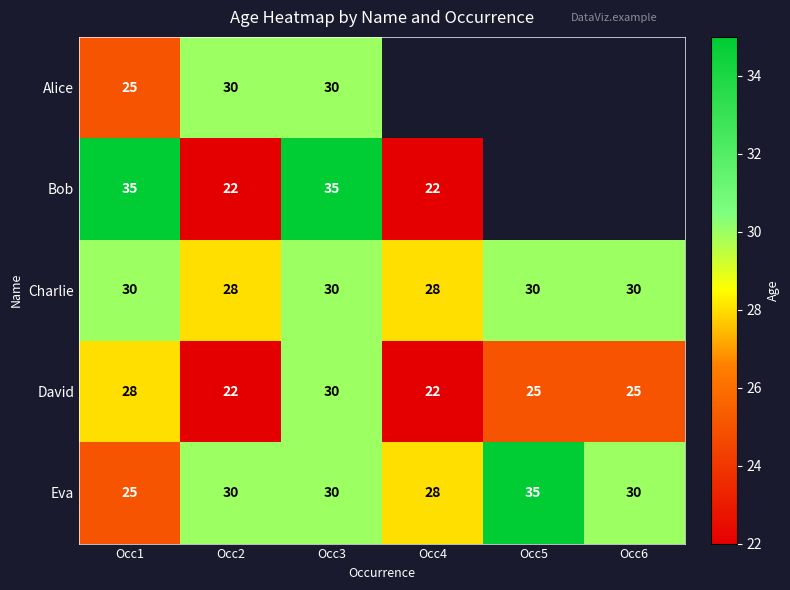

How many series are shown in this chart?

5